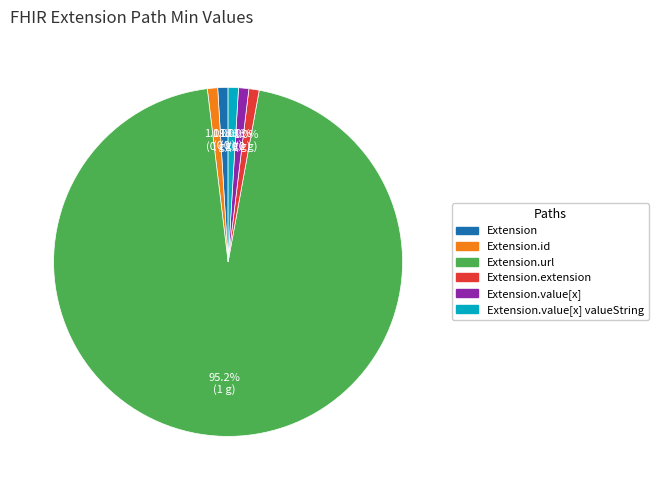

Is there a majority slice in this chart?

Yes